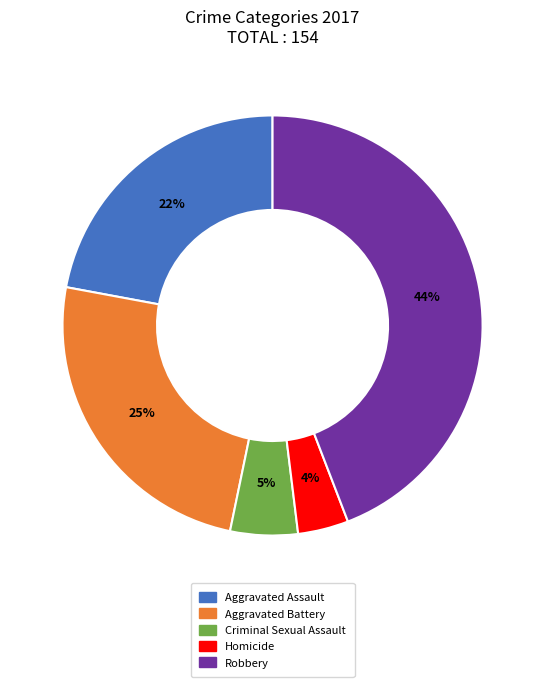

Is the sum of Criminal Sexual Assault and Aggravated Assault greater than half?

No